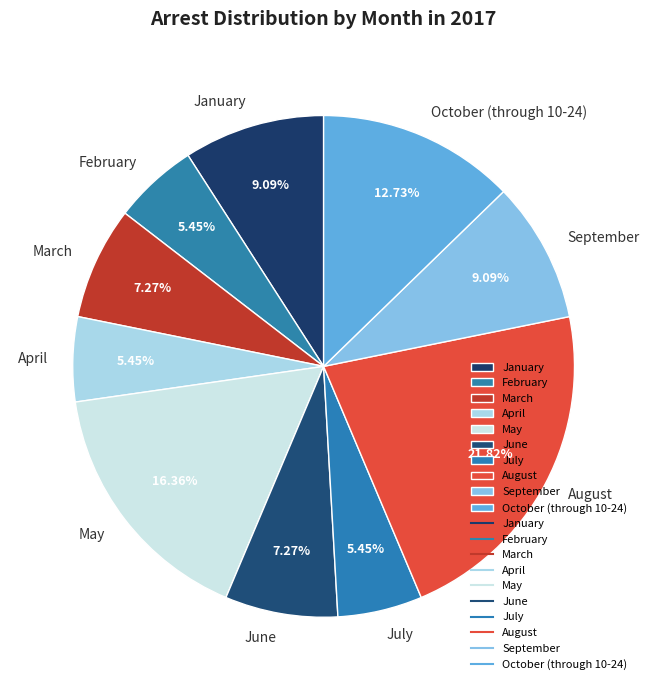

What percentage do March and August together represent?

29.1%